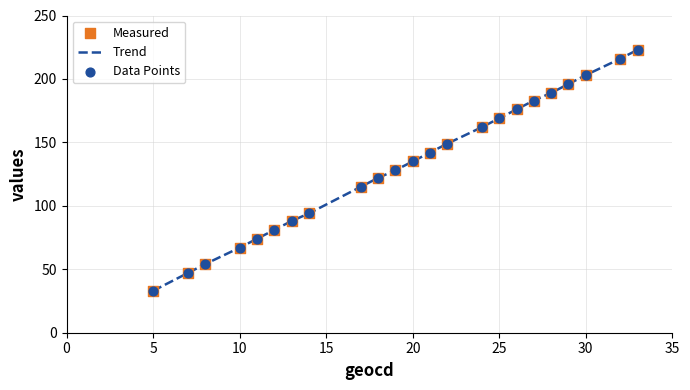

What is the difference between the maximum and minimum values?

190